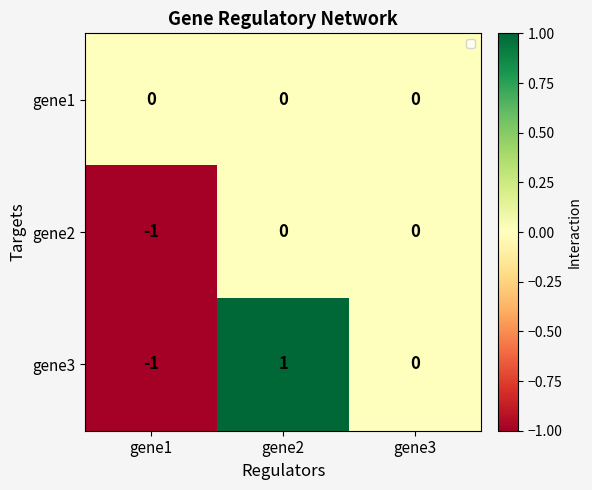

What is the spread (max minus min) of values at gene1?

1